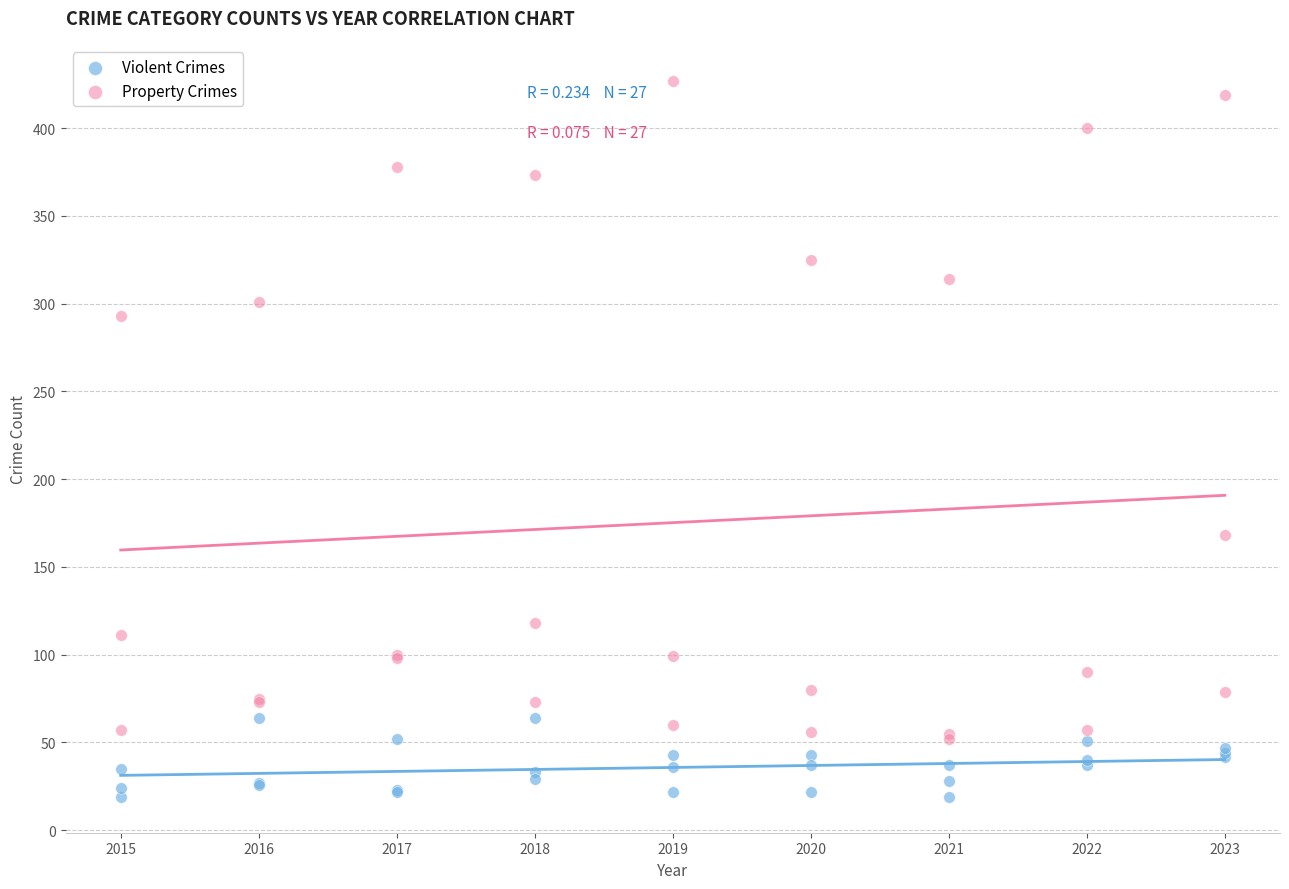

Which series contains the lowest Y value?

Violent Crimes